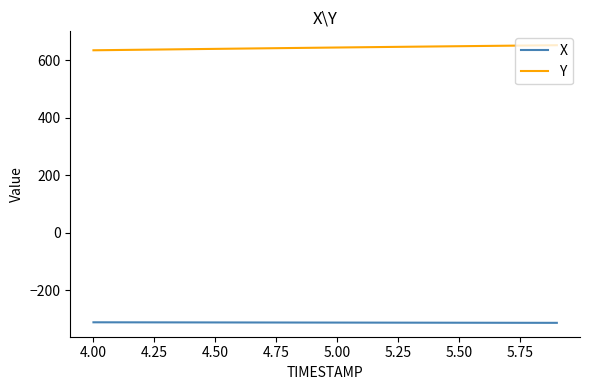

True or false: X and Y cross at least once.

False